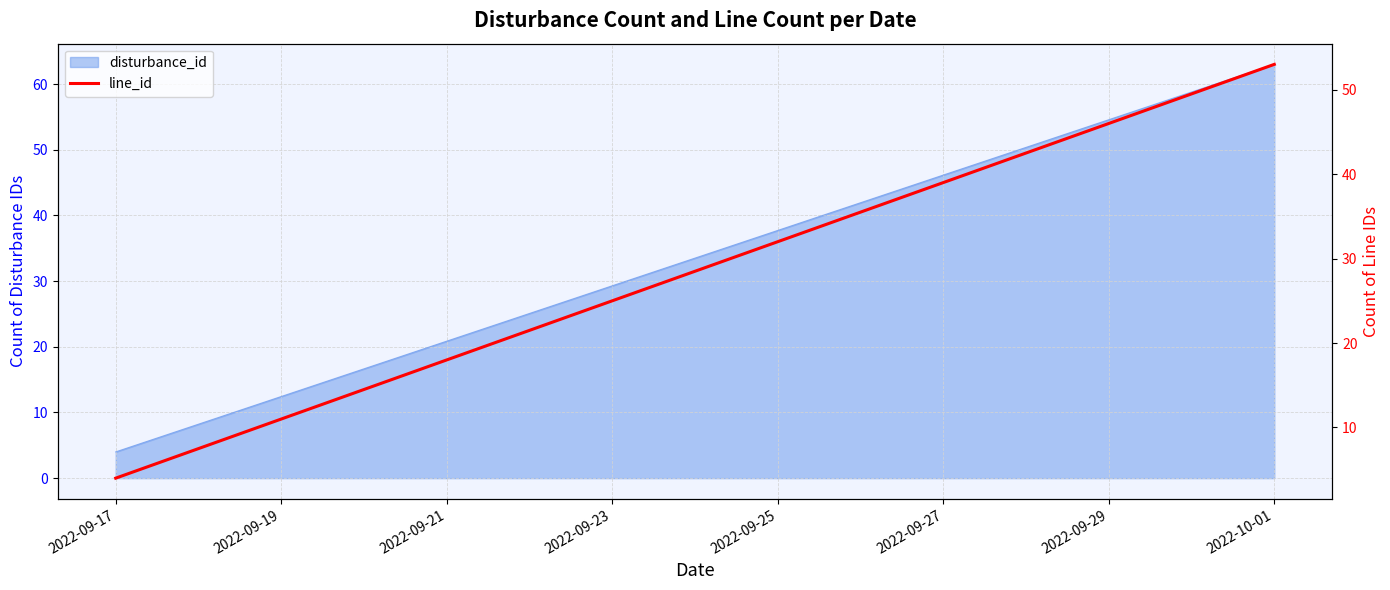

True or false: the data shows 1 at 2022-09-17.

False